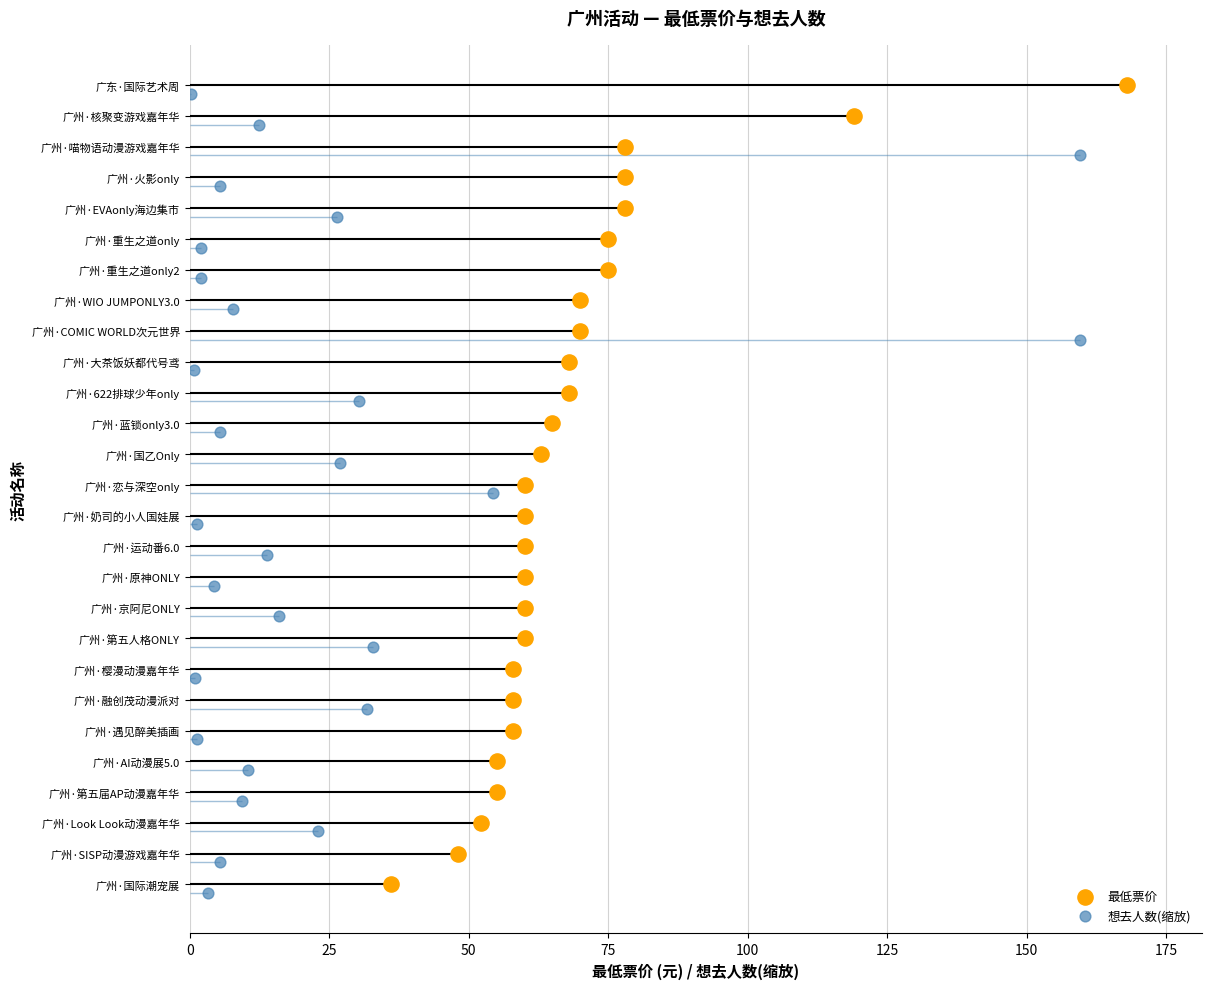

What are all the series names shown in the legend?

最低票价, 想去人数(缩放)